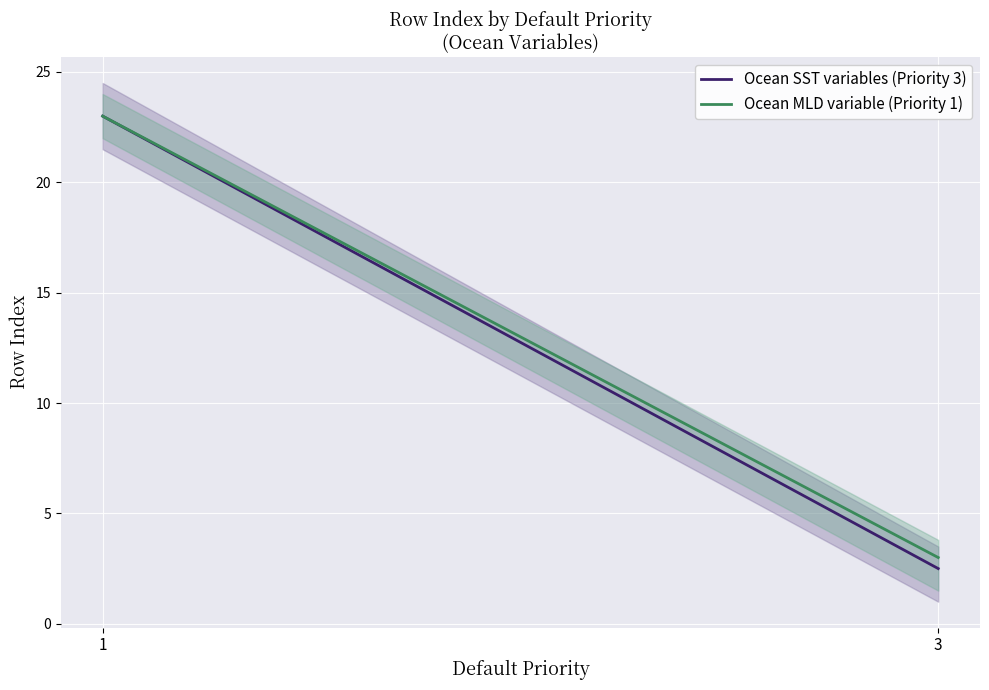

What is the average value of the Ocean MLD variable (Priority 1) series?

13.0